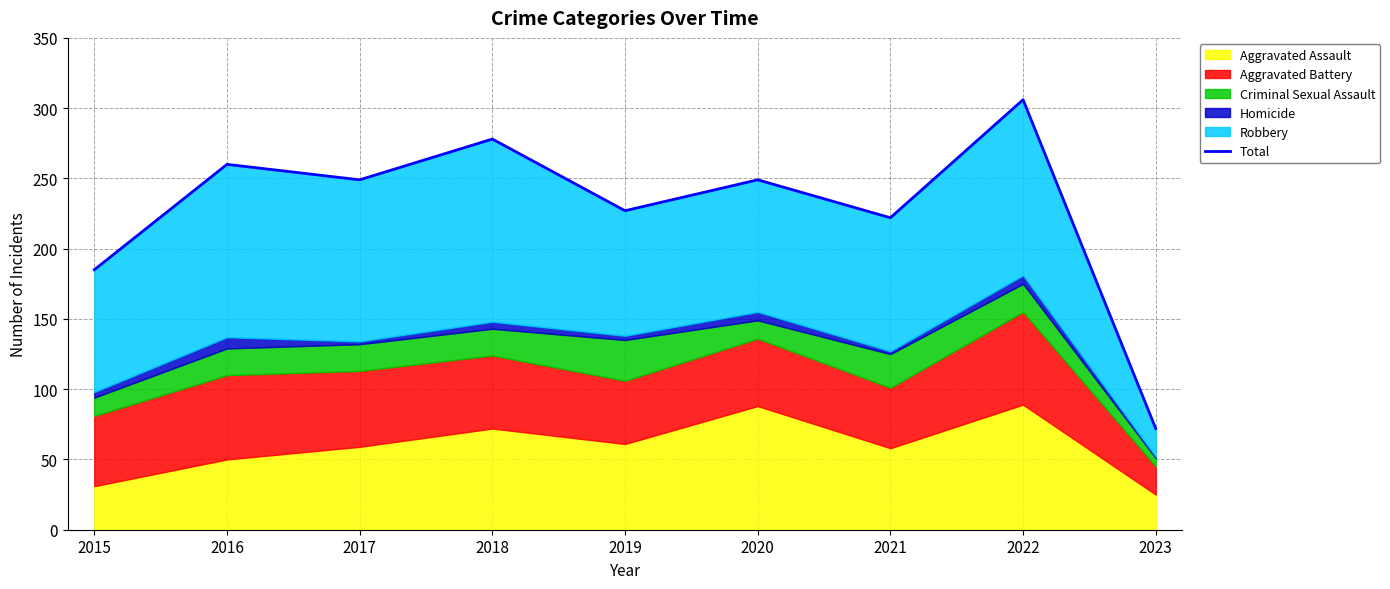

Reading left to right, what are all the values shown in this chart?

185	260	249	278	227	249	222	306	72